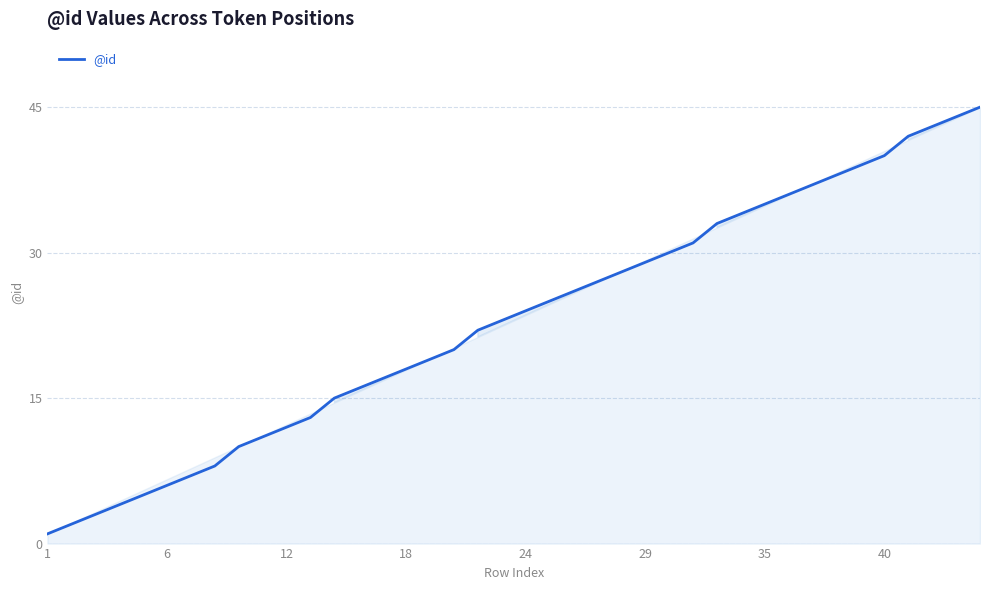

What is the difference between the maximum and minimum values?

44